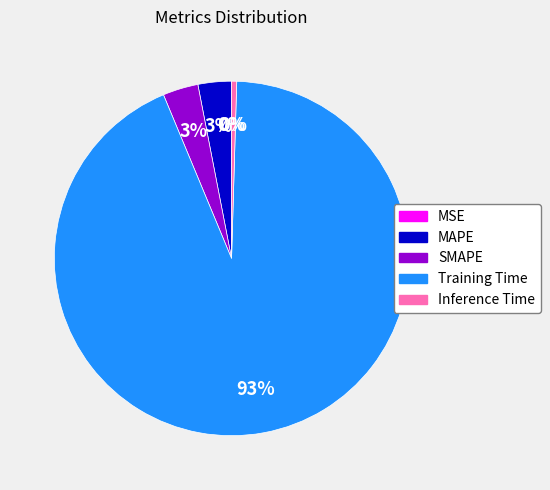

Is it true that MAPE is 3% of the pie?

True